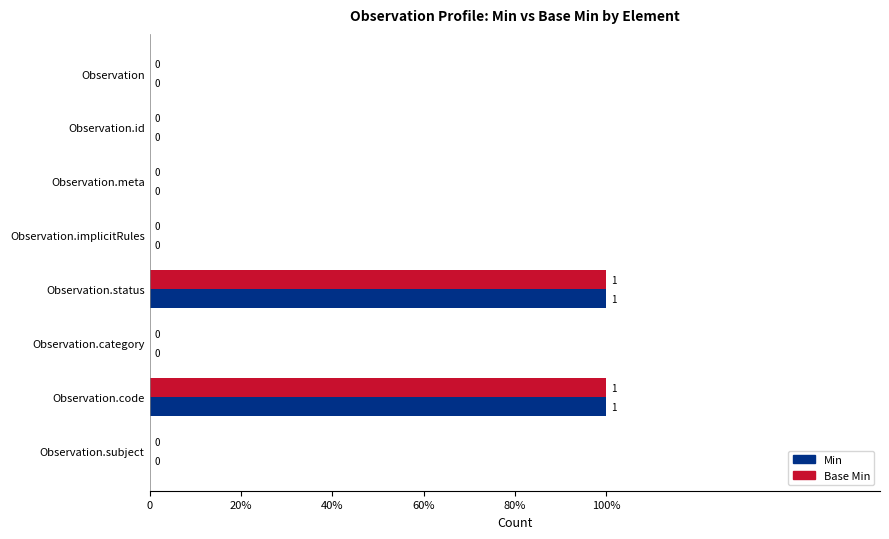

What are all the series names shown in the legend?

Min, Base Min